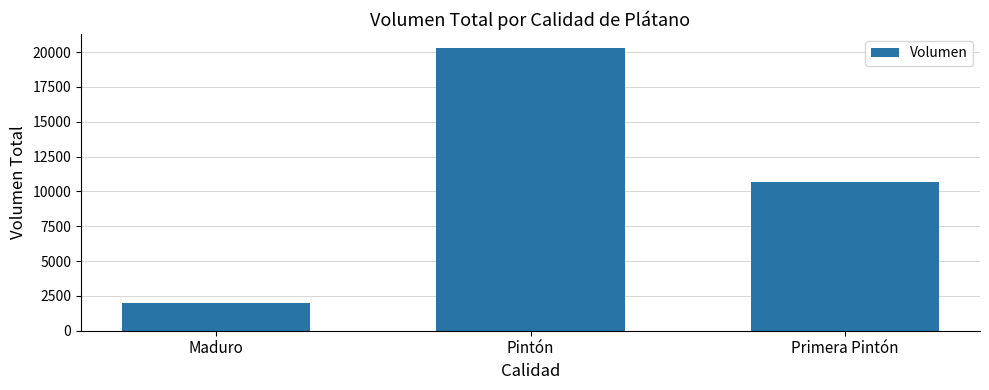

How many data points are less than 10680?

1